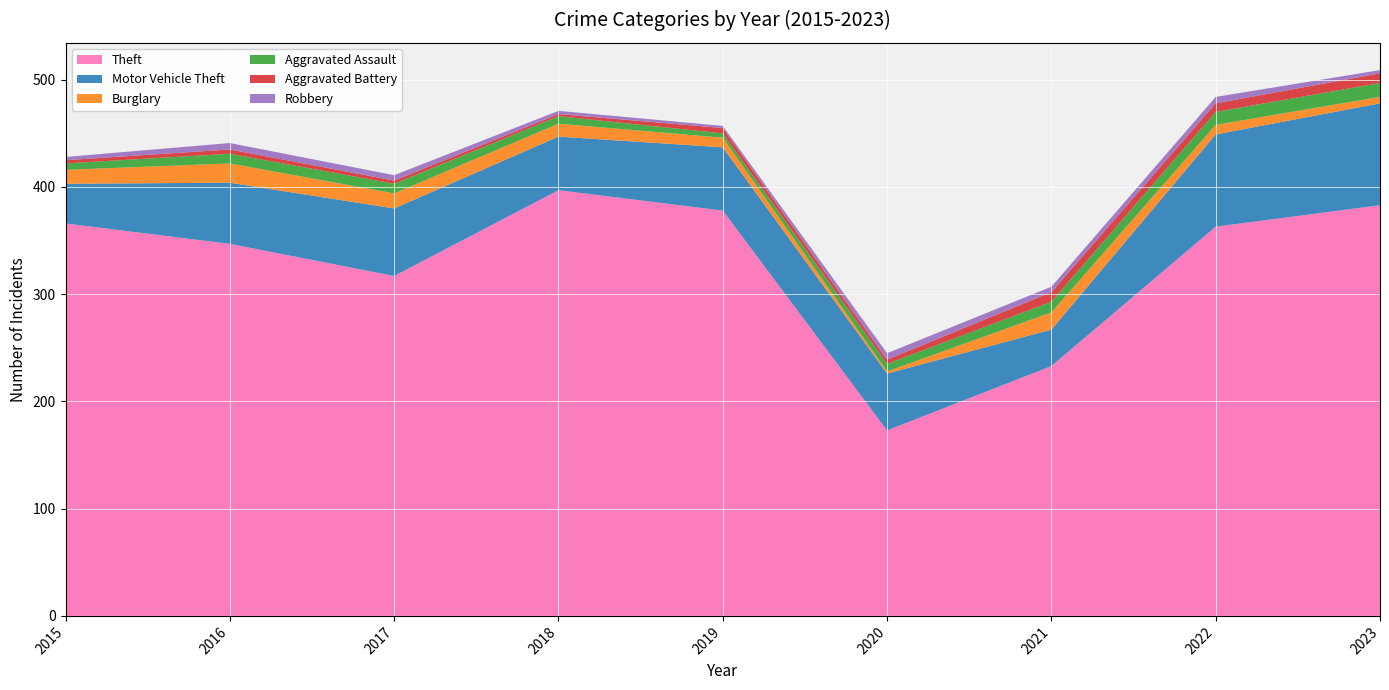

Reading left to right, transcribe all the data shown in this chart.

Theft: 2015=366	2016=347	2017=317	2018=397	2019=378	2020=173	2021=233	2022=363	2023=383
Motor Vehicle Theft: 2015=37	2016=57	2017=63	2018=50	2019=59	2020=53	2021=34	2022=86	2023=95
Burglary: 2015=13	2016=18	2017=14	2018=12	2019=9	2020=2	2021=16	2022=9	2023=6
Aggravated Assault: 2015=6	2016=9	2017=9	2018=7	2019=4	2020=7	2021=10	2022=12	2023=13
Aggravated Battery: 2015=3	2016=4	2017=3	2018=2	2019=5	2020=4	2021=9	2022=8	2023=9
Robbery: 2015=3	2016=6	2017=5	2018=3	2019=2	2020=6	2021=5	2022=6	2023=3